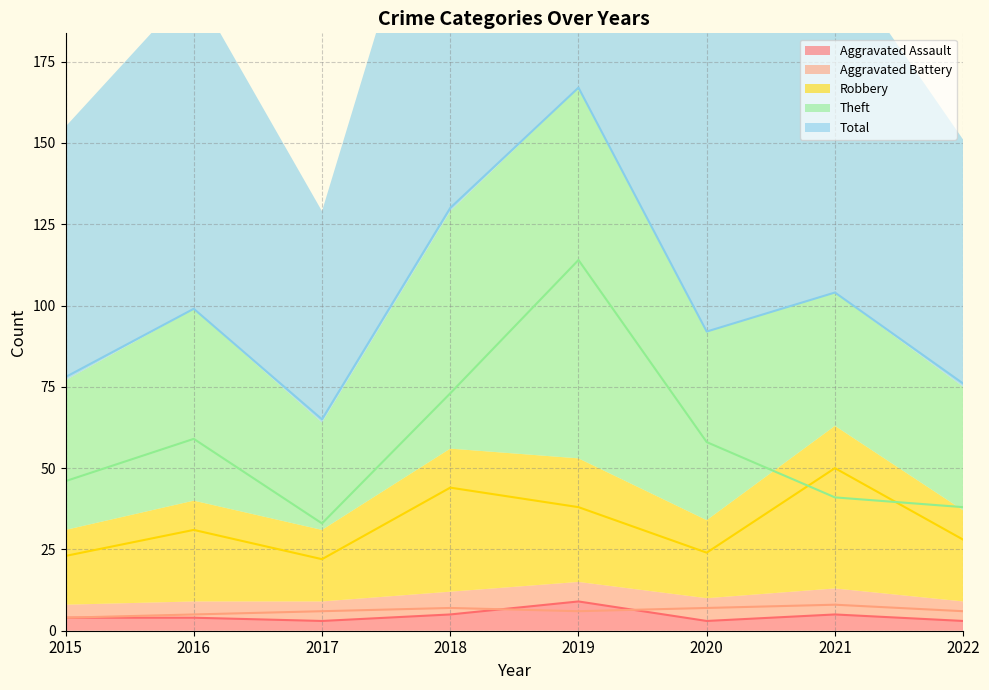

What is the smallest value displayed?

3